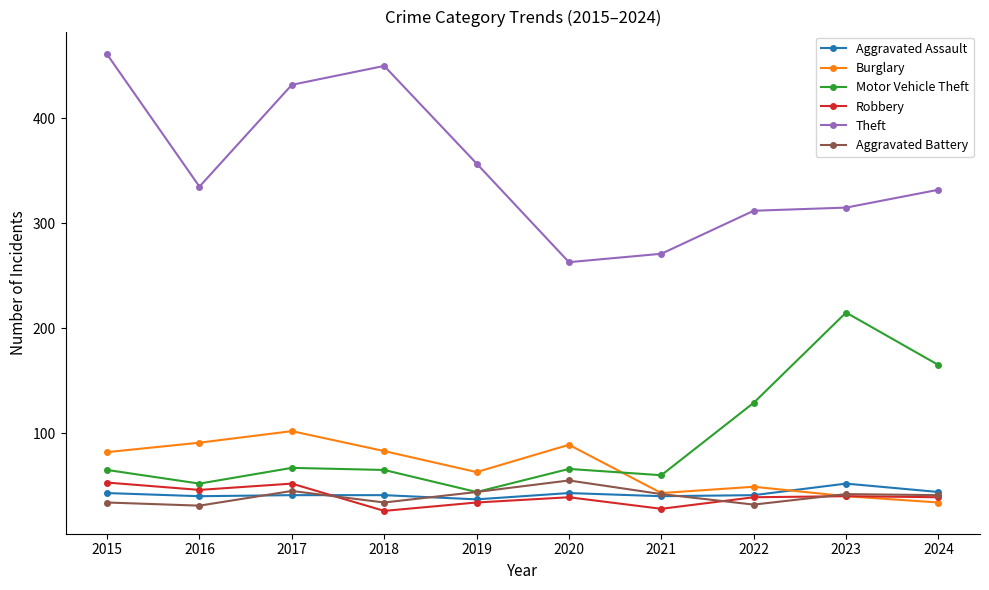

At which category does Burglary reach its first local valley?

2019